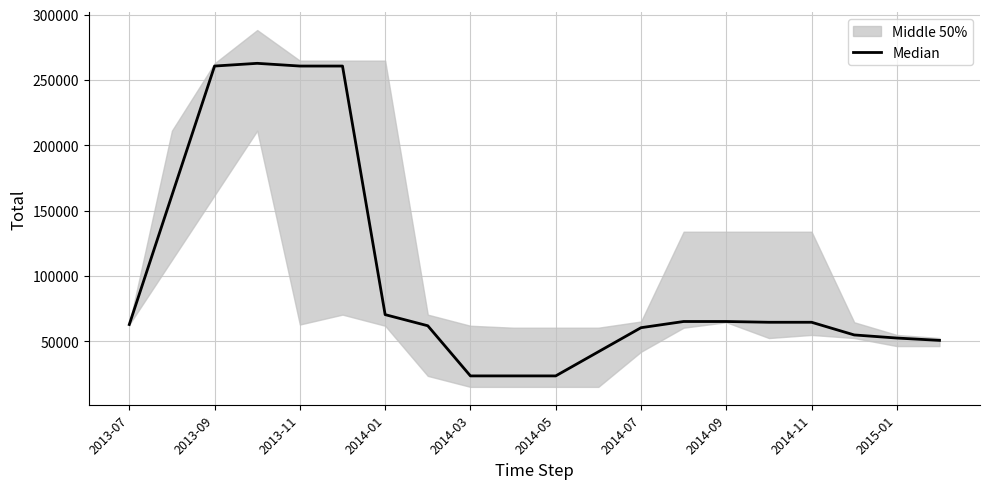

Where is the data nearest to the value 143132?

2013-09